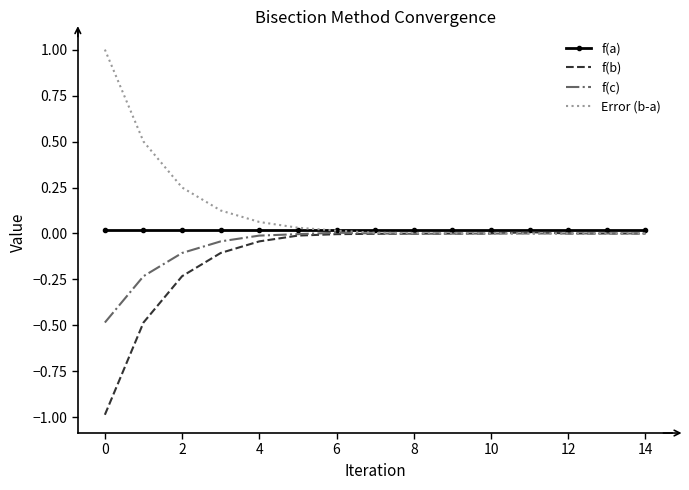

What is the minimum value shown in the chart?

-1.0